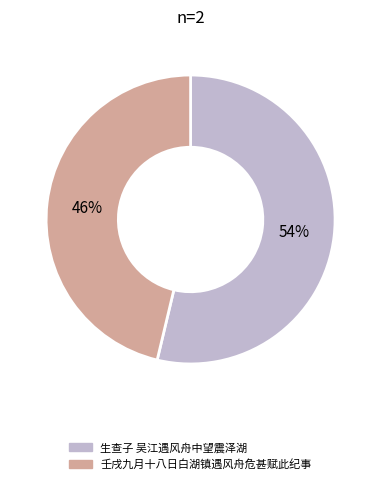

What is the smallest slice in the pie chart?

壬戌九月十八日白湖镇遇风舟危甚赋此纪事